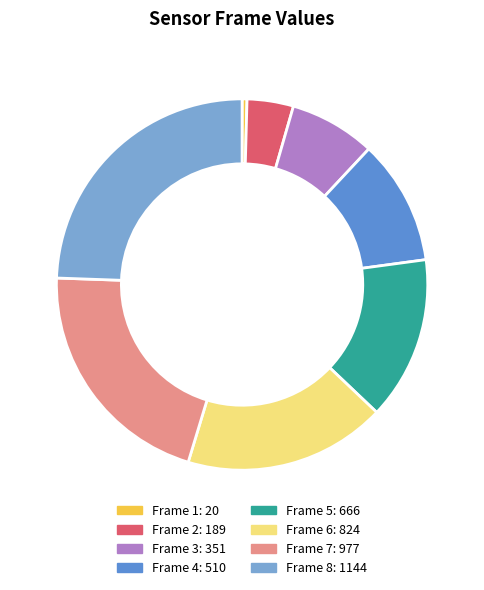

Is there any slice that represents more than half of the pie?

No